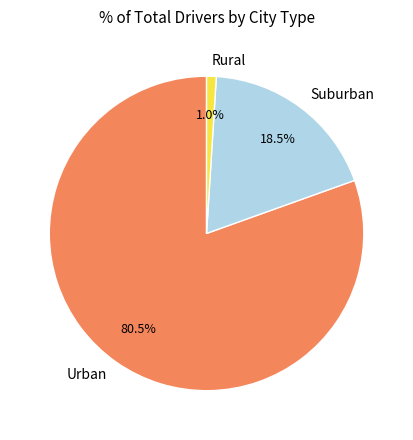

Which category has the biggest portion of the pie?

Urban